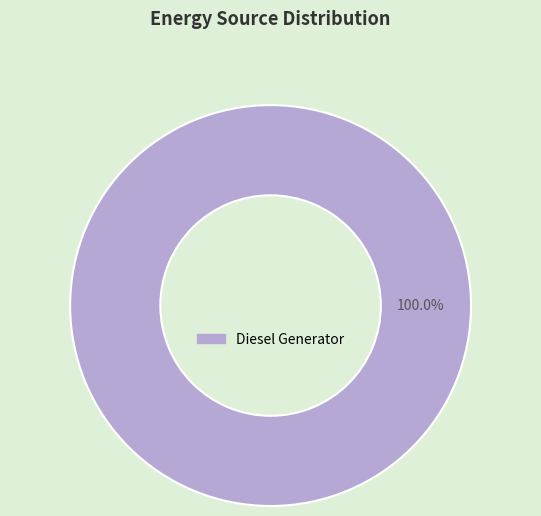

How many segments does this pie chart have?

1